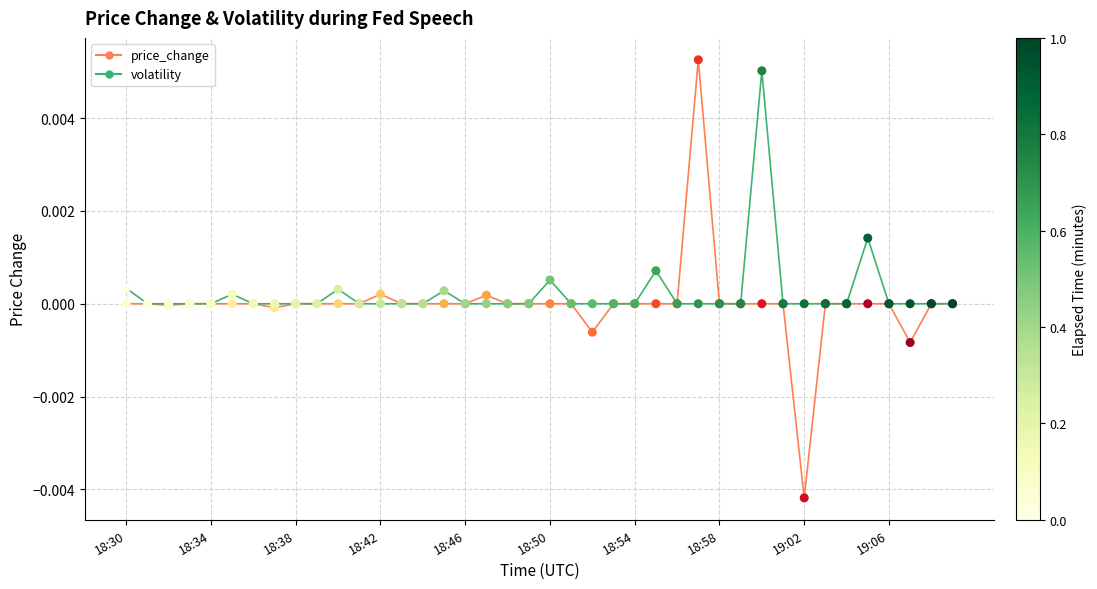

Which series has the largest range (max minus min)?

price_change